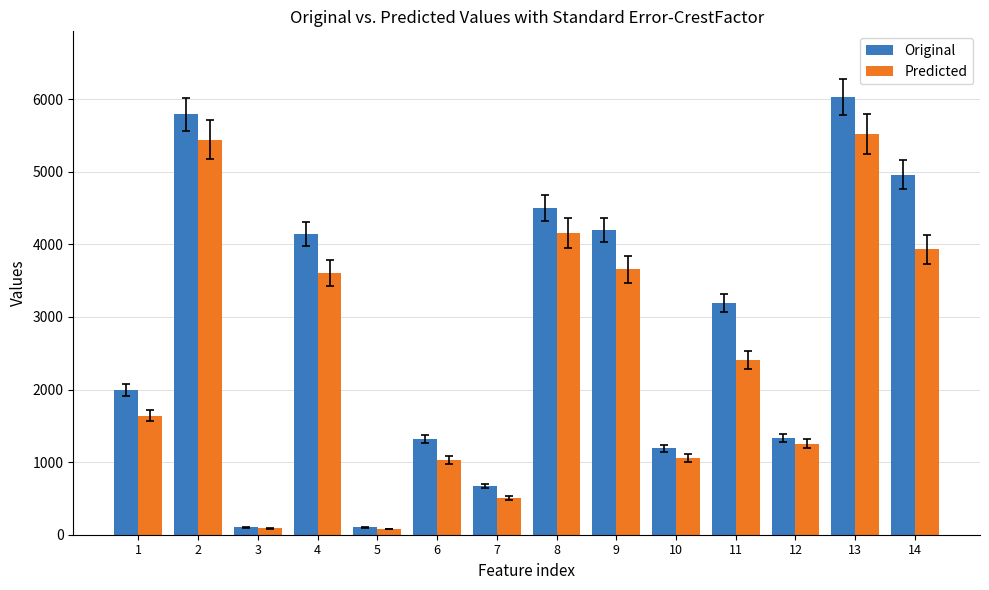

How many bars are there in each group?

2